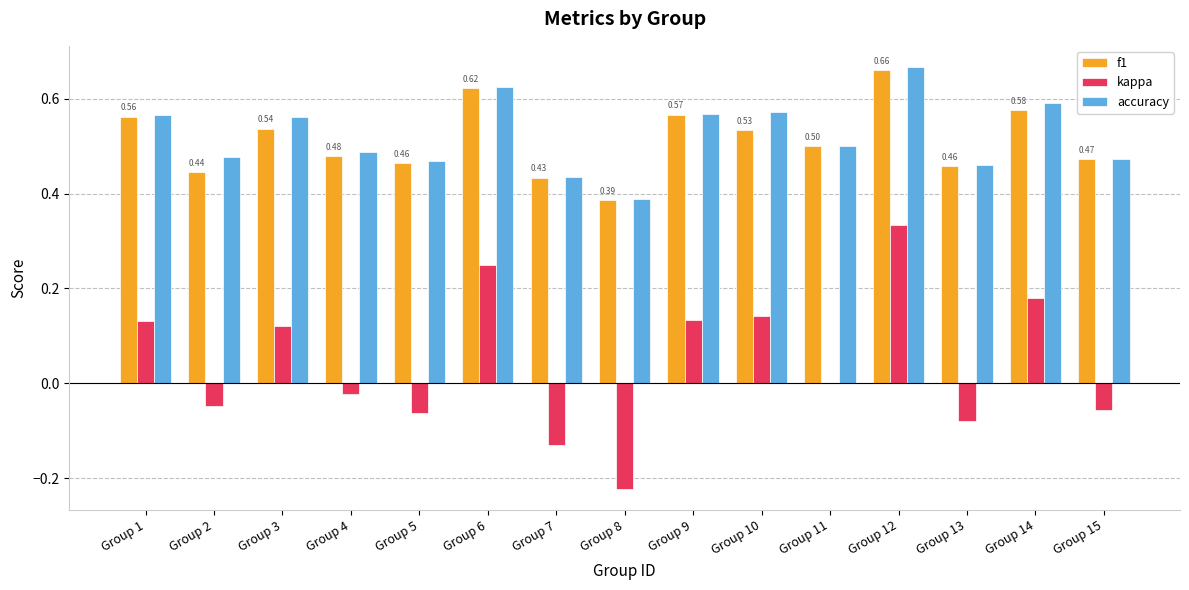

At which category is the sum across all series the highest?

Group 12